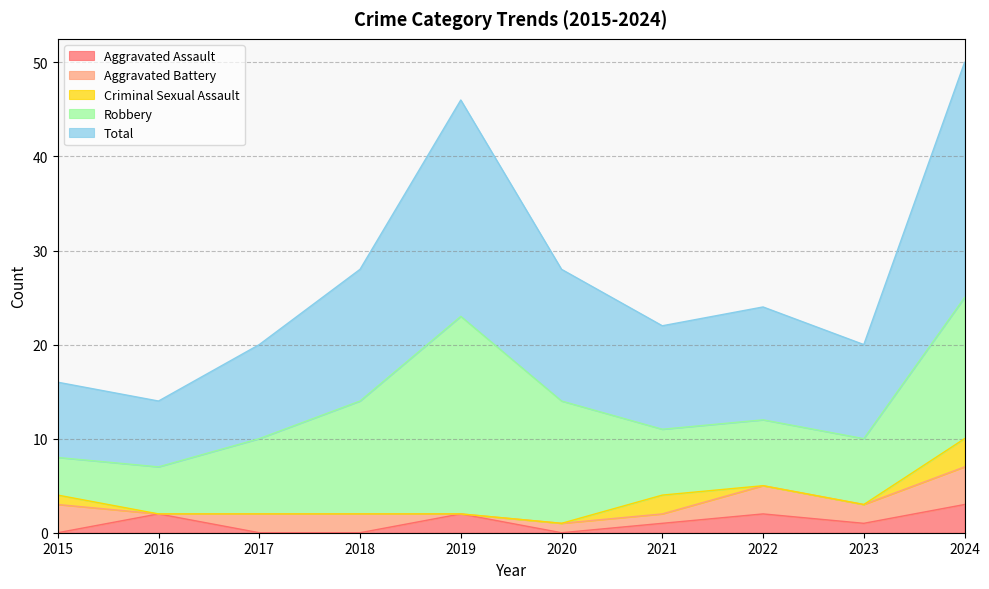

Where do Criminal Sexual Assault and Aggravated Assault first cross each other?

2015 and 2016